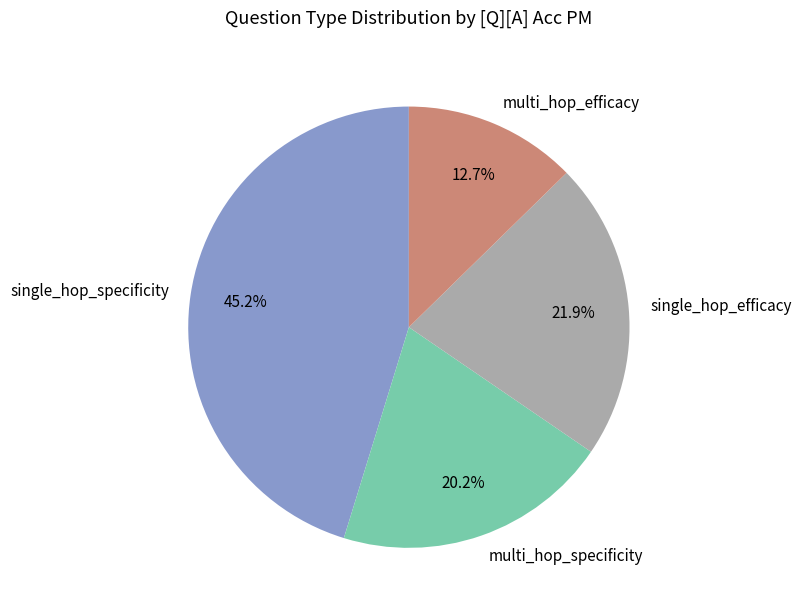

What is the smallest slice in the pie chart?

multi_hop_efficacy